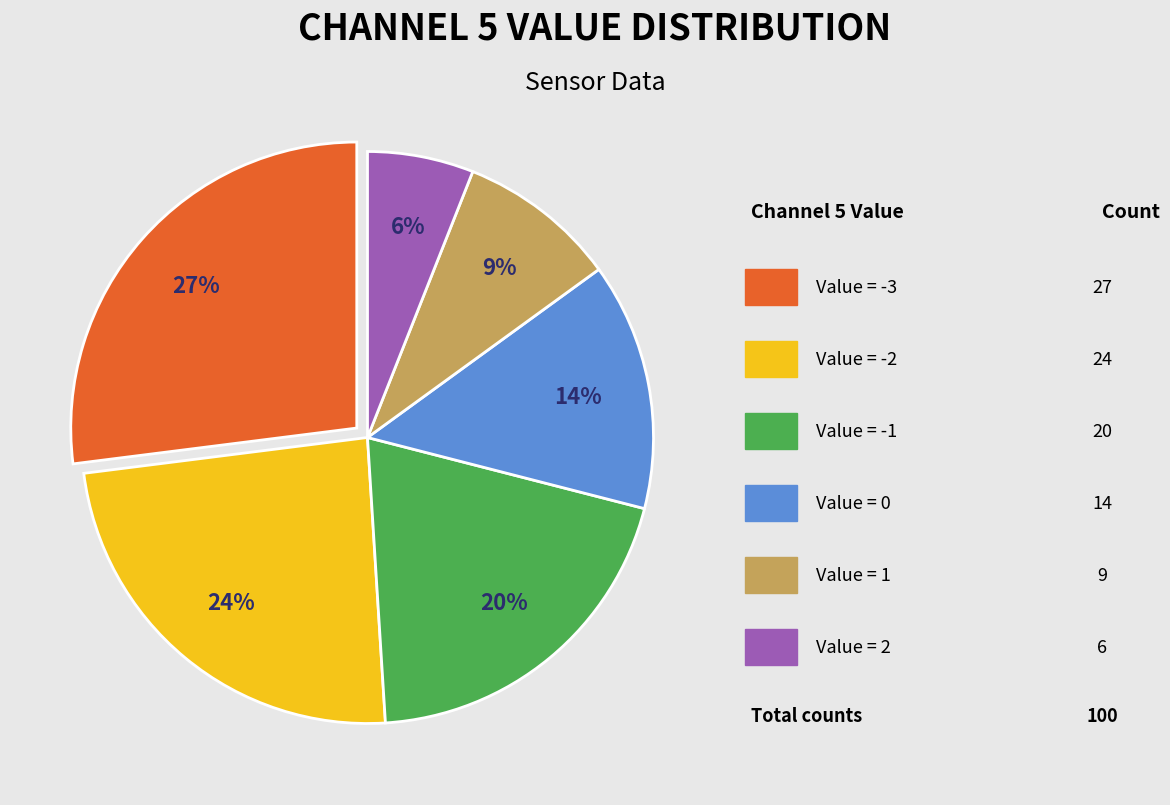

Does any single category account for the majority?

No